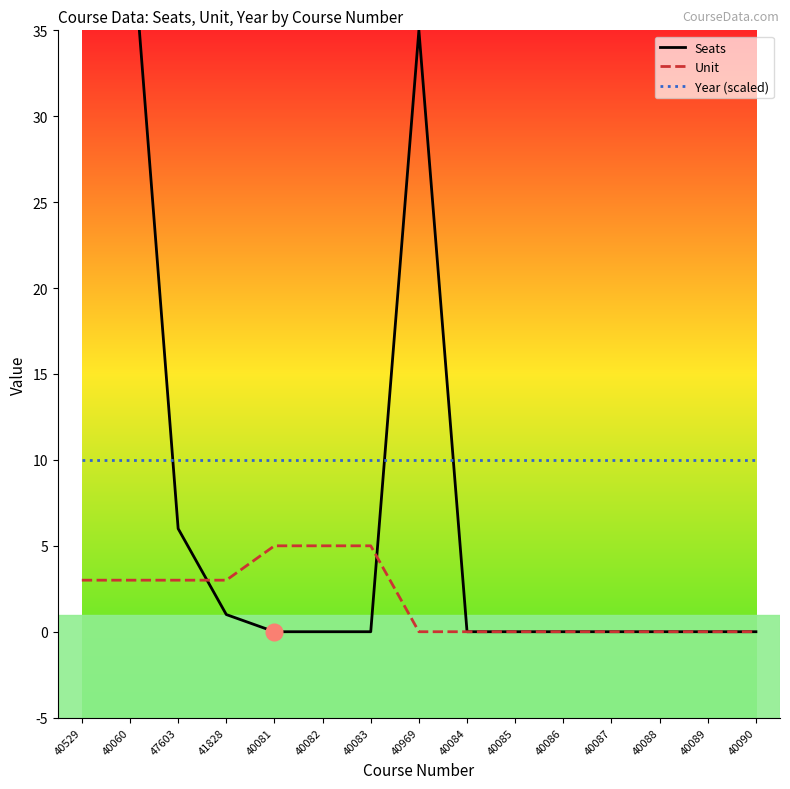

What are all the series names shown in the legend?

Seats, Unit, Year (scaled)